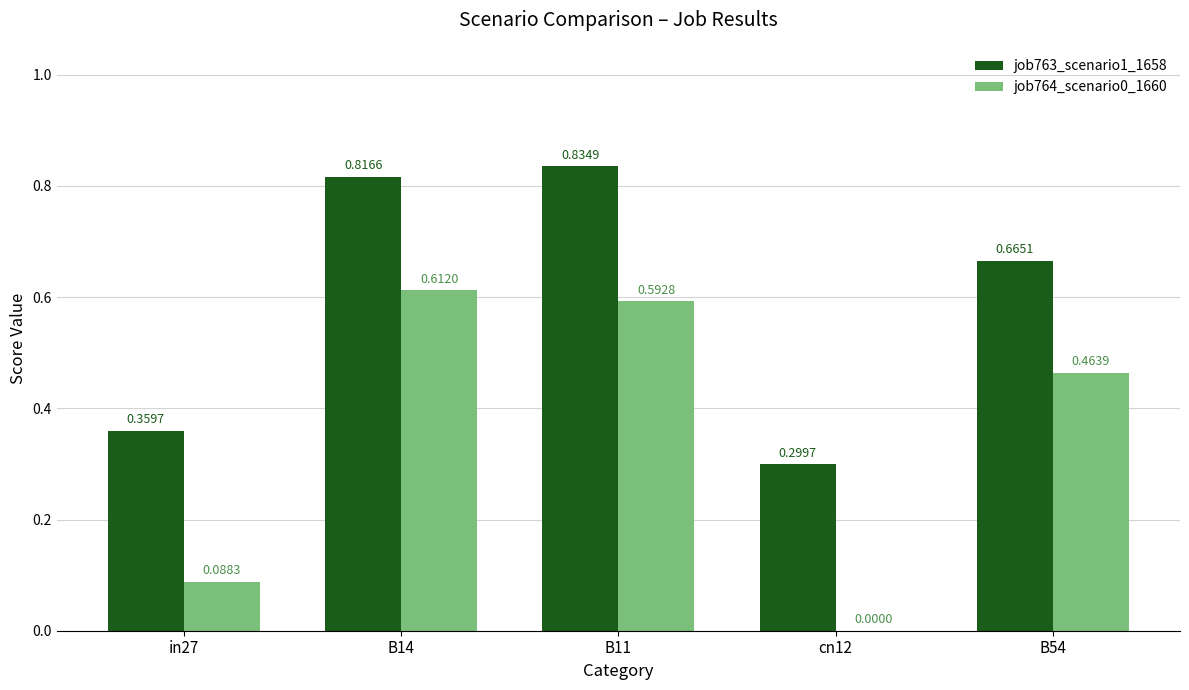

What is the sum of all job763_scenario1_1658 values?

3.0